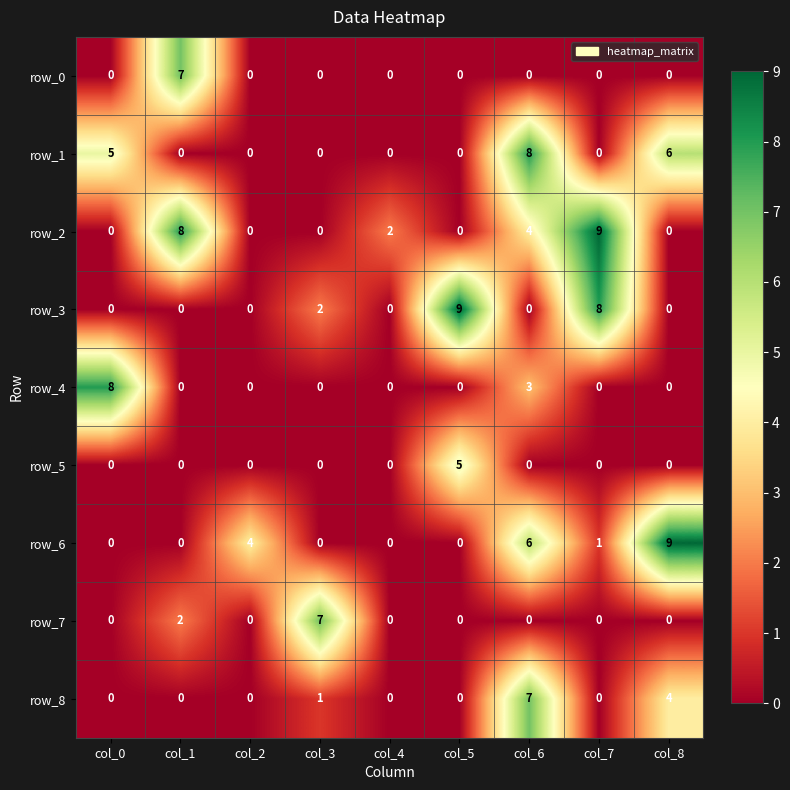

What is the highest value of the row_4 series?

8